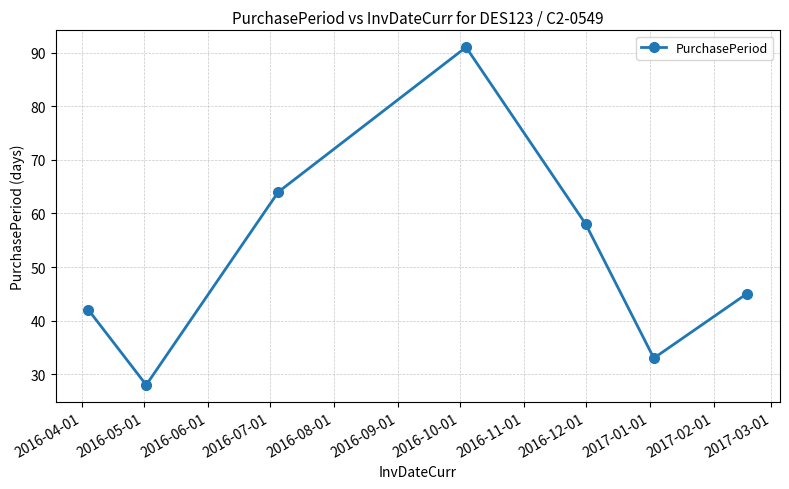

What is the maximum value shown in the chart?

91